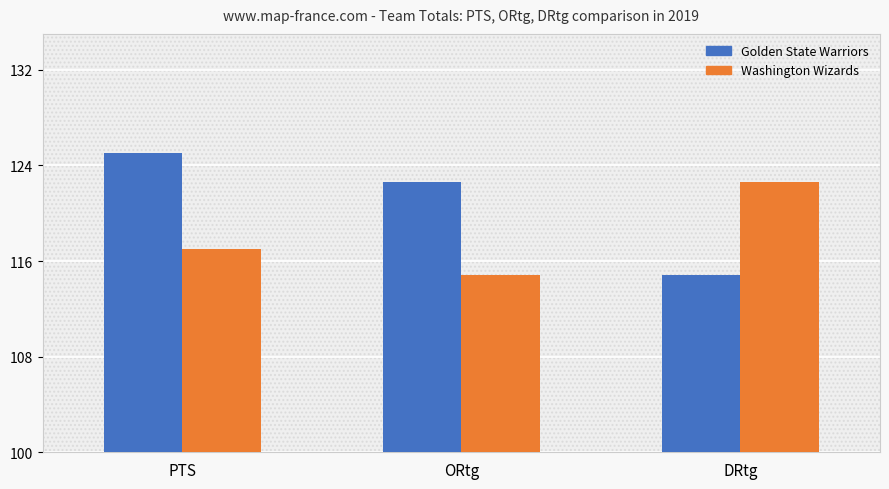

What is the sum of the Washington Wizards values at DRtg and PTS?

239.6